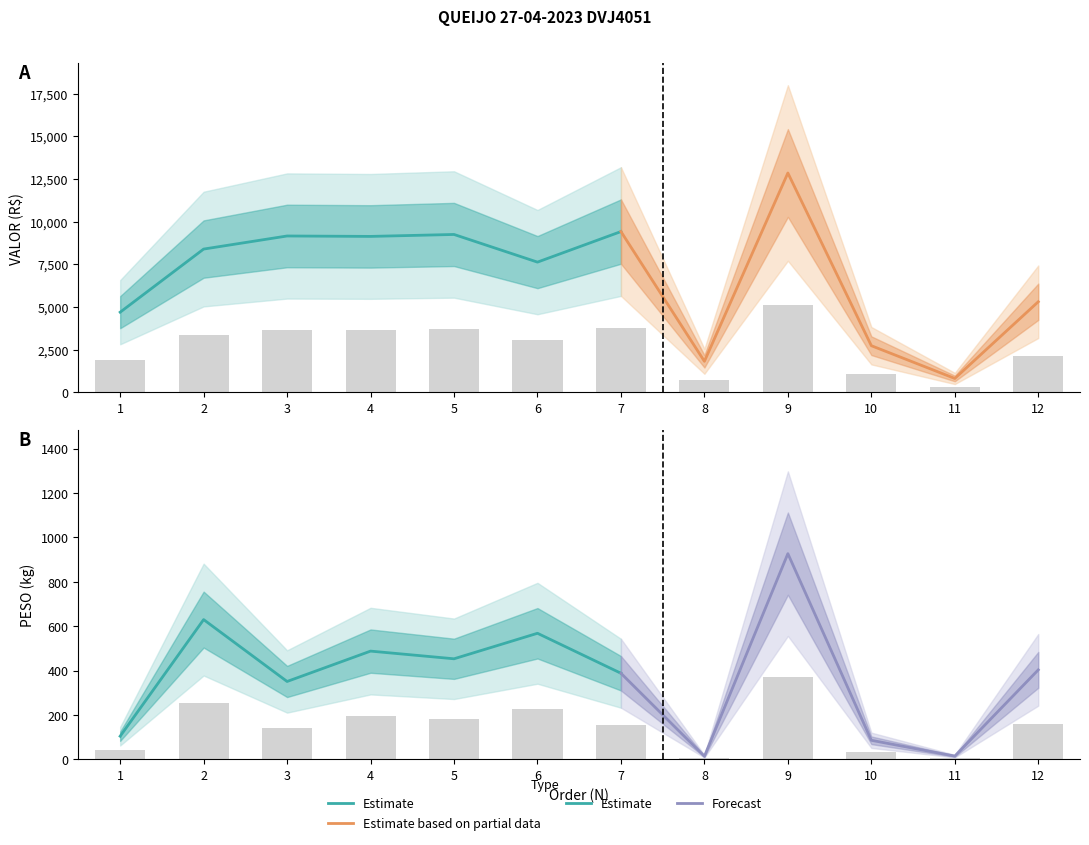

What is the average value of the VALOR series?

2707.4